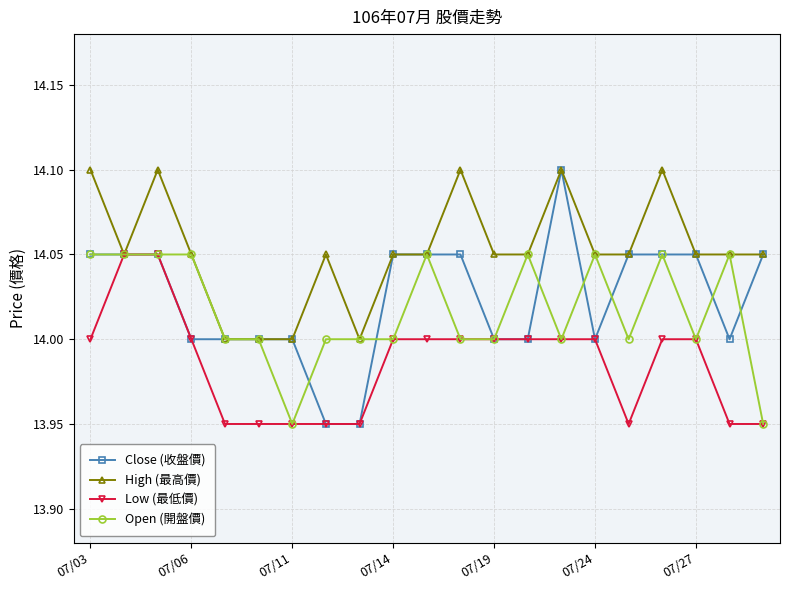

Which series has the largest total across all categories?

High (最高價)